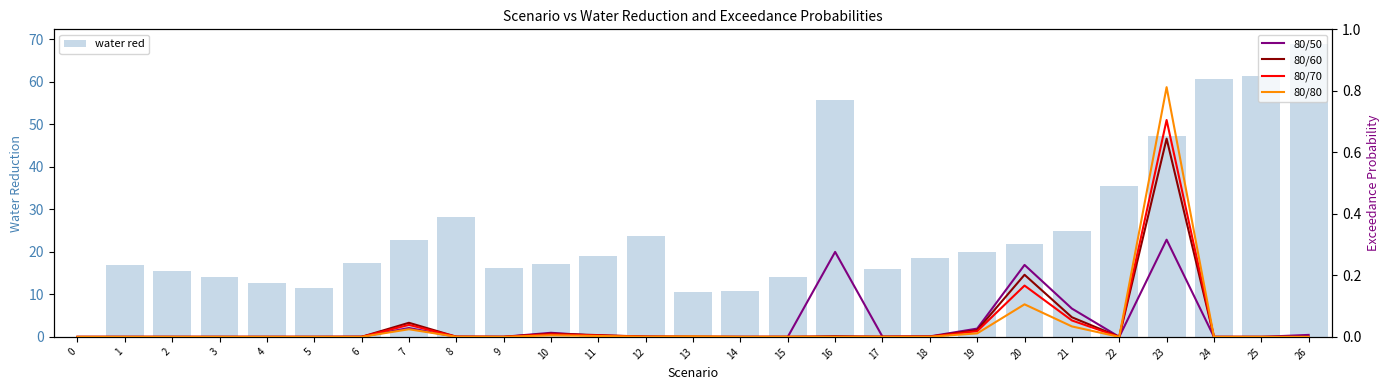

What is the difference between the maximum and minimum values in the 80/50 series?

0.3